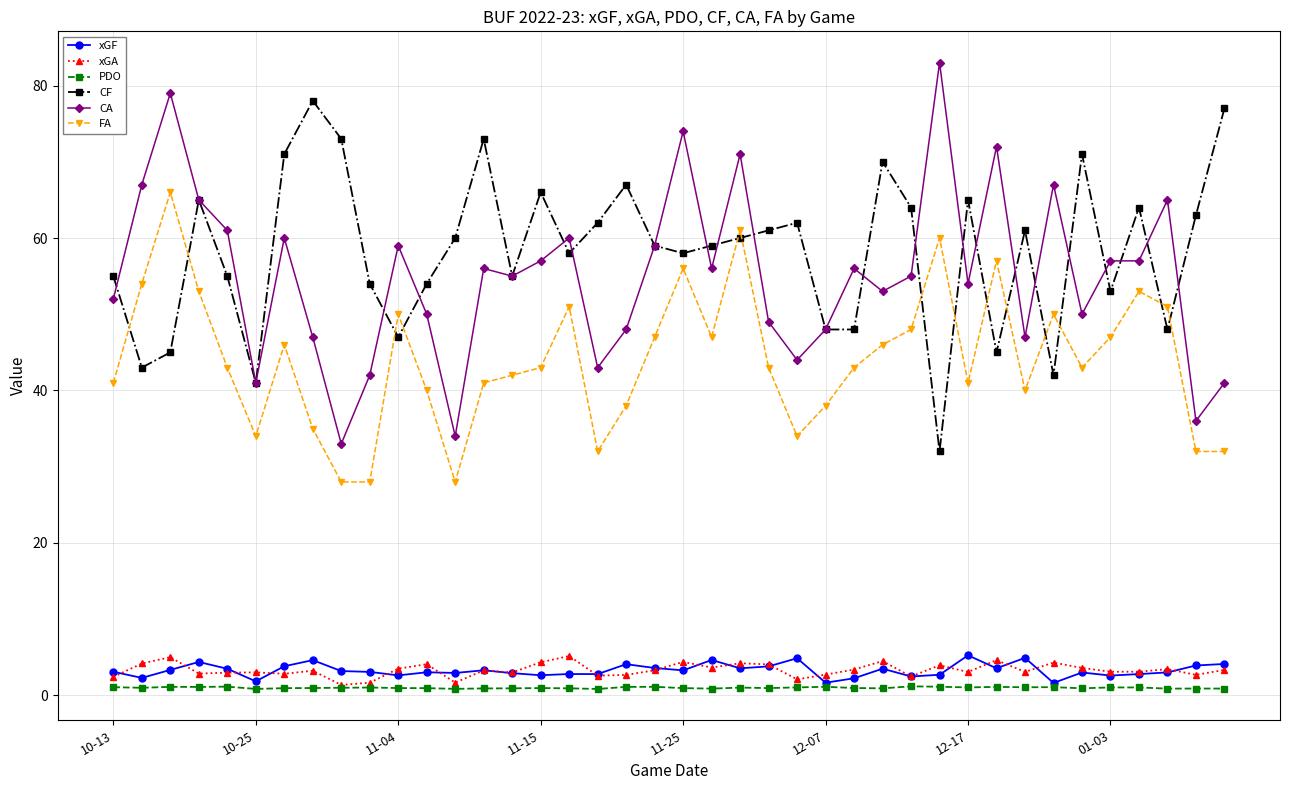

What is the maximum value shown in the chart?

83.0